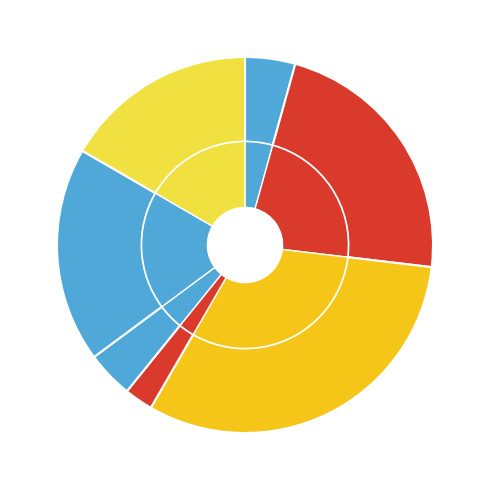

To the nearest percent, what portion does 106/03/29 represent?

23%